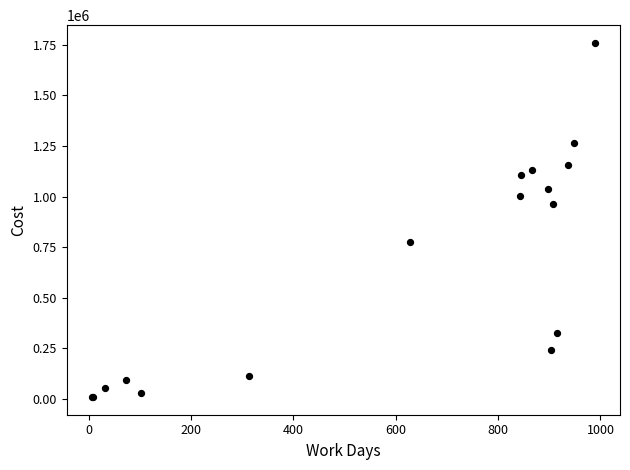

What Y value in the scatter plot is closest to 884386?

963379.1